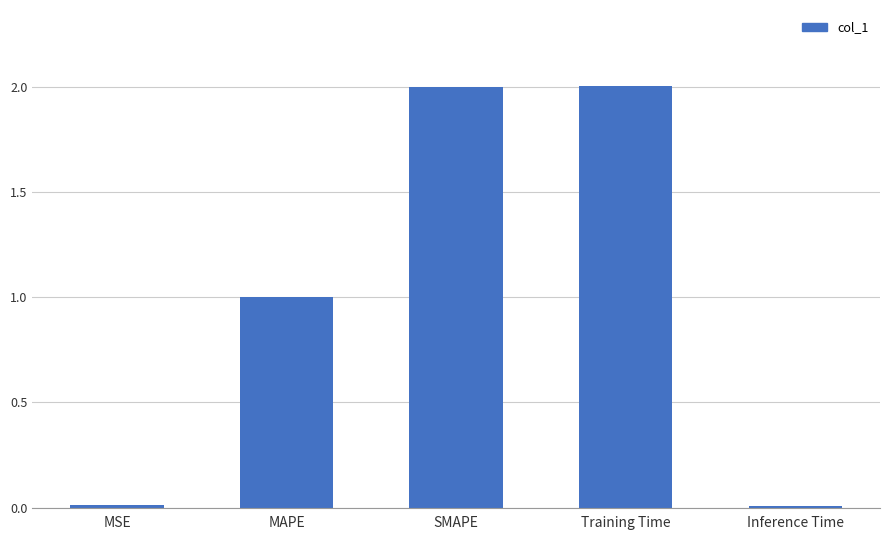

What value does the data have at Training Time?

2.0